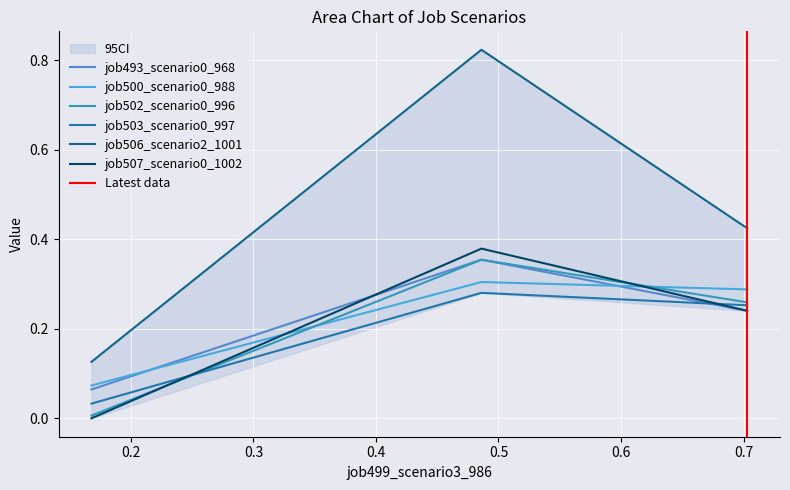

Which series changed the most between in27 and B14?

job506_scenario2_1001